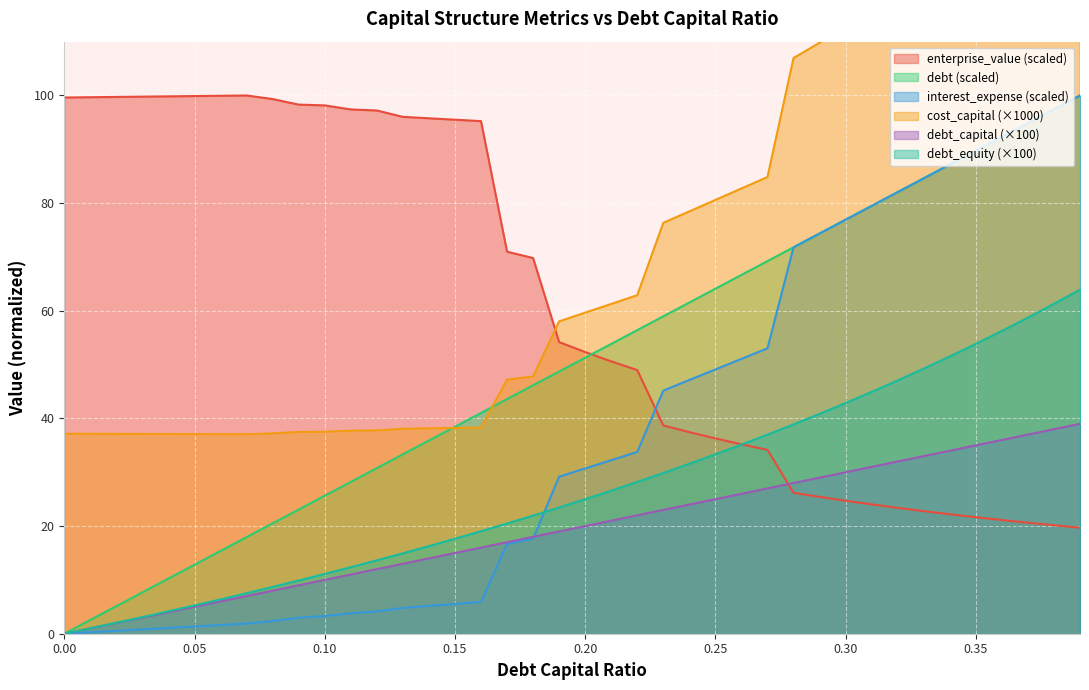

True or false: cost_capital and debt_capital cross at least once.

True